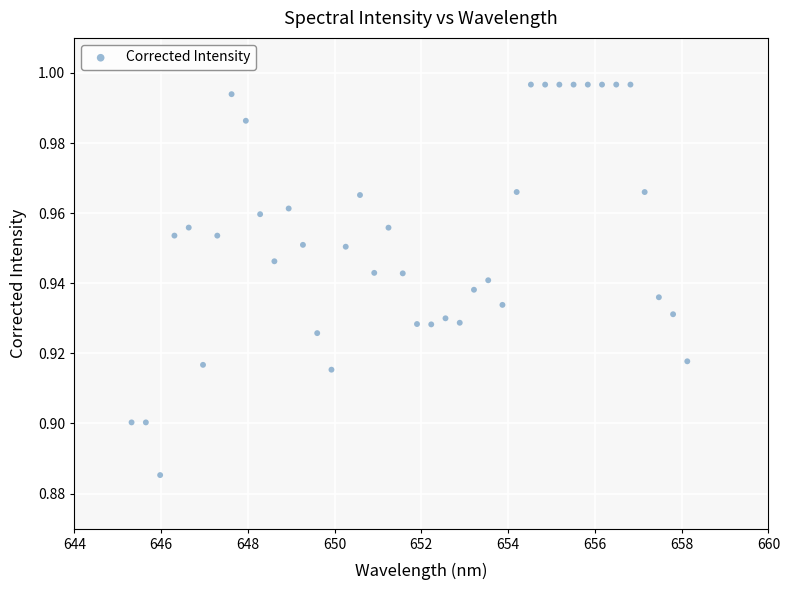

What is the range of X values (max minus min)?

12.8